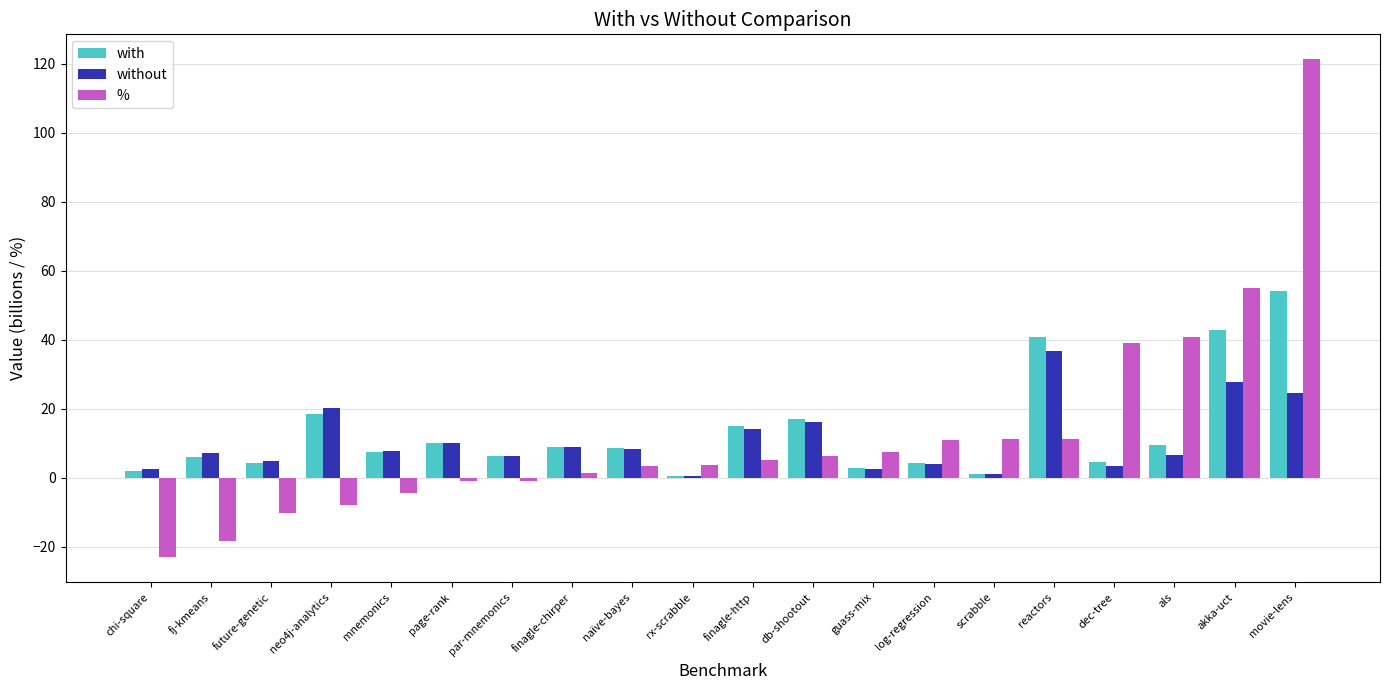

Is it true that without equals 36.8 at reactors?

True